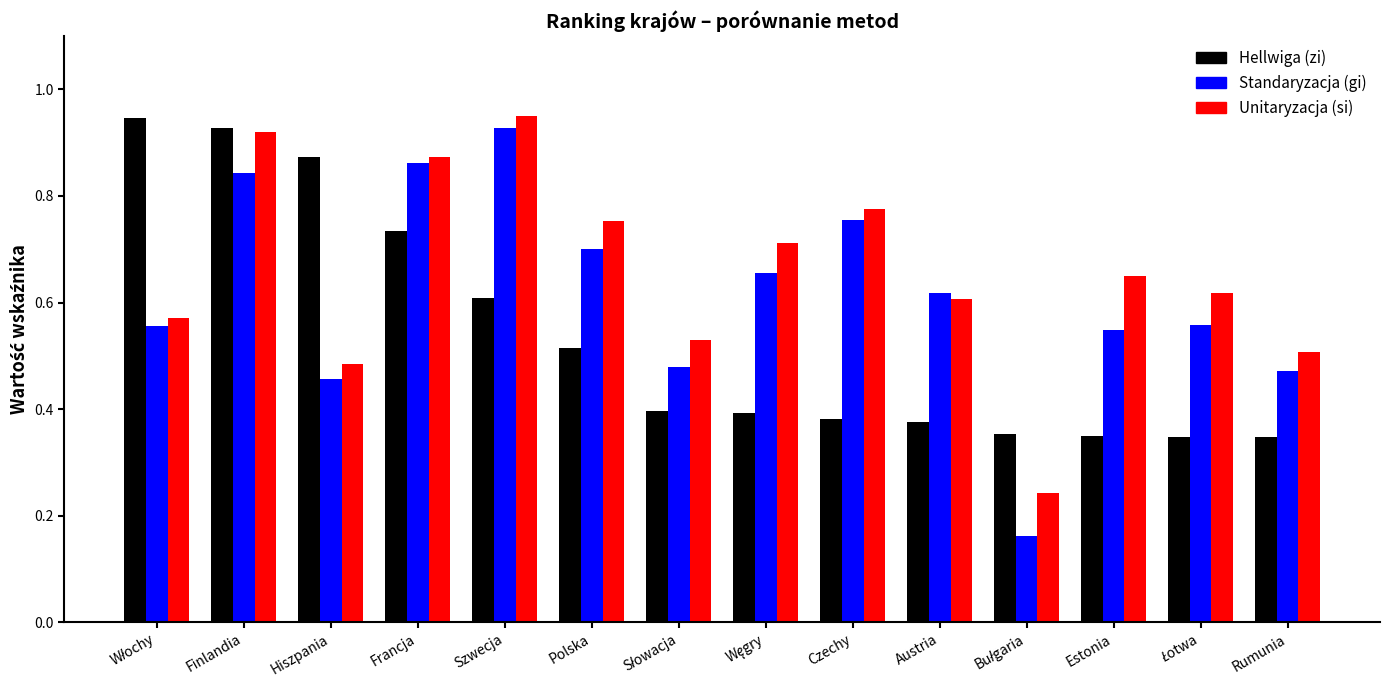

What is the sum of all Standaryzacja (gi) values?

8.6